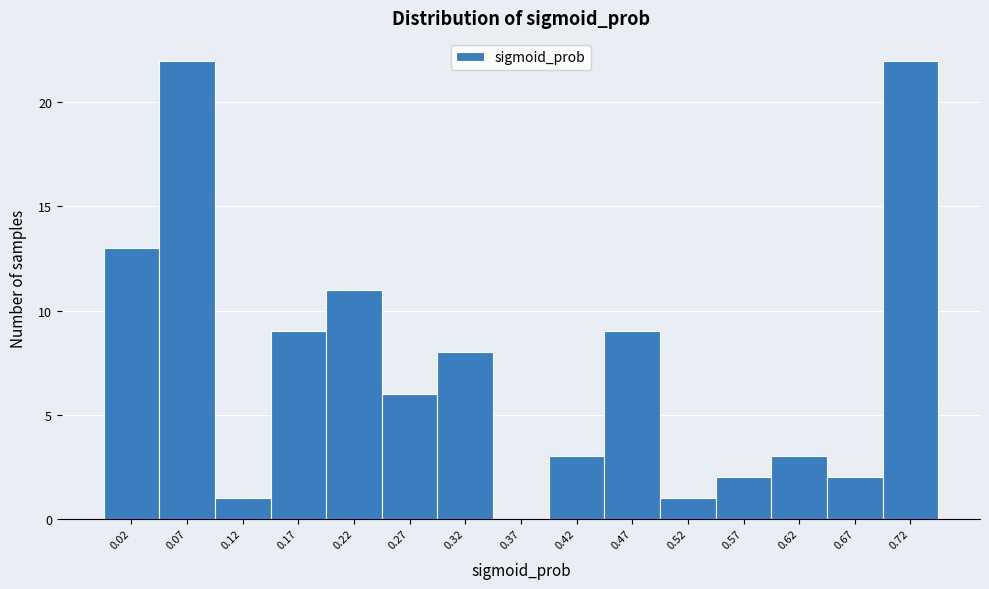

Reading left to right, extract all data points from this chart.

0.02=13	0.07=22	0.12=1	0.17=9	0.22=11	0.27=6	0.32=8	0.37=0	0.42=3	0.47=9	0.52=1	0.57=2	0.62=3	0.67=2	0.72=22